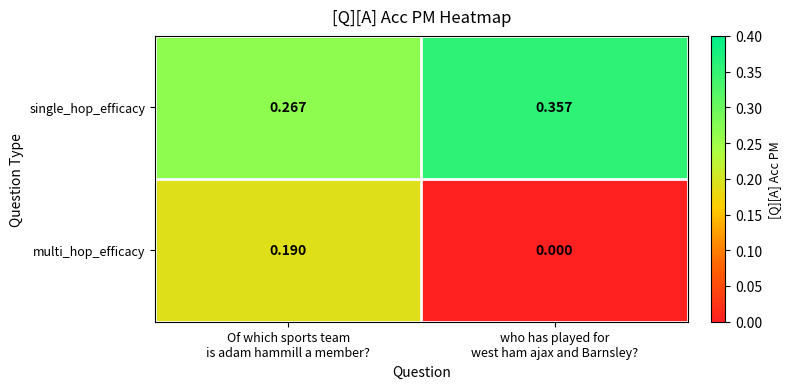

Which series has the largest range (max minus min)?

multi_hop_efficacy